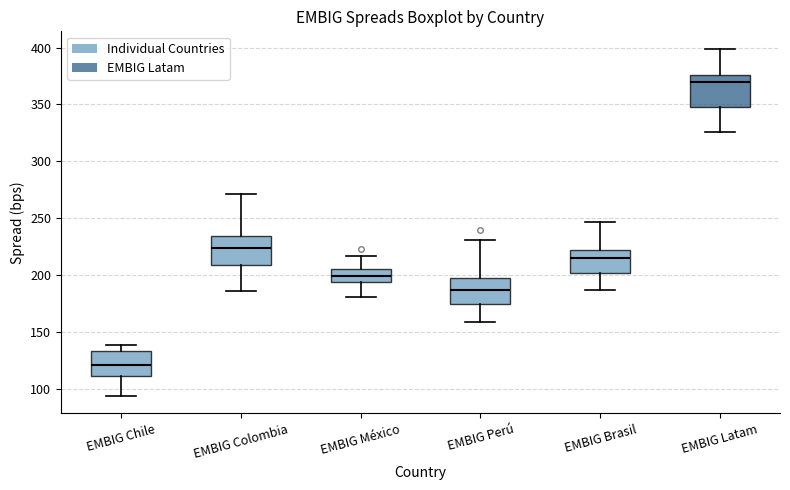

Reading left to right, transcribe this box plot: for each box, give where its median line is, the range the box spans, and where its two whiskers end, as read against the y-axis. The values are not printed on the chart, so give them approximately, as read against the axis.

EMBIG Chile: median 120, box 110 to 135, whiskers 95 to 140
EMBIG Colombia: median 225, box 210 to 235, whiskers 185 to 270
EMBIG México: median 200, box 195 to 205, whiskers 180 to 215
EMBIG Perú: median 185, box 175 to 200, whiskers 160 to 230
EMBIG Brasil: median 215, box 200 to 220, whiskers 185 to 245
EMBIG Latam: median 370, box 350 to 375, whiskers 325 to 400